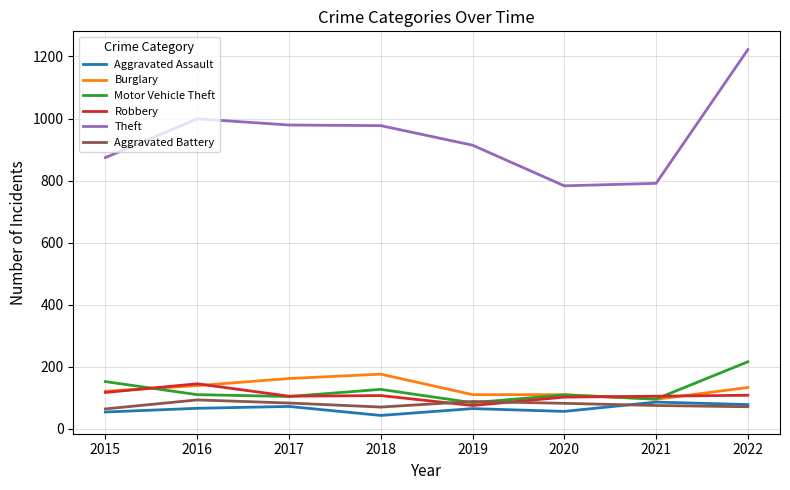

True or false: Theft and Burglary intersect in this chart.

False